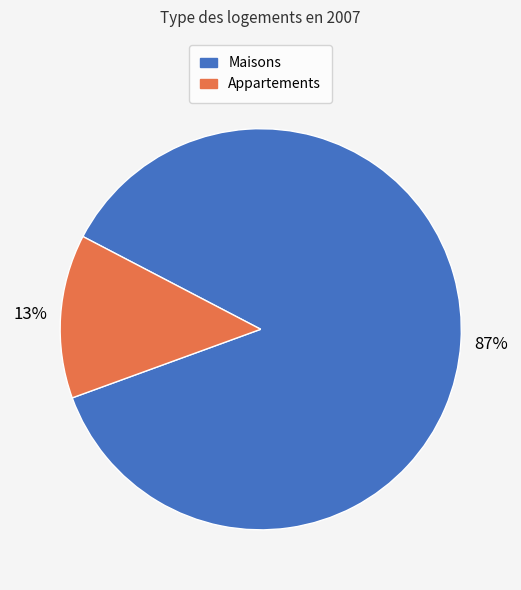

How many slices are in this pie chart?

2